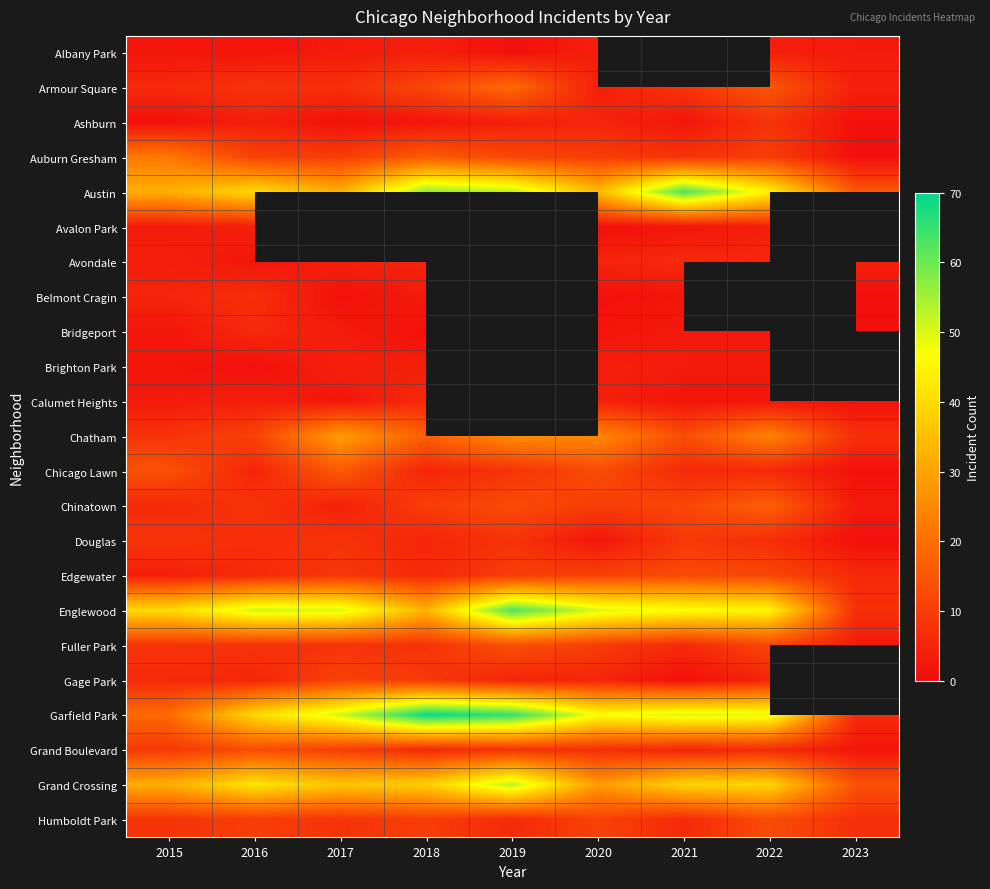

What is the approximate value of Armour Square at 2018?

12.0